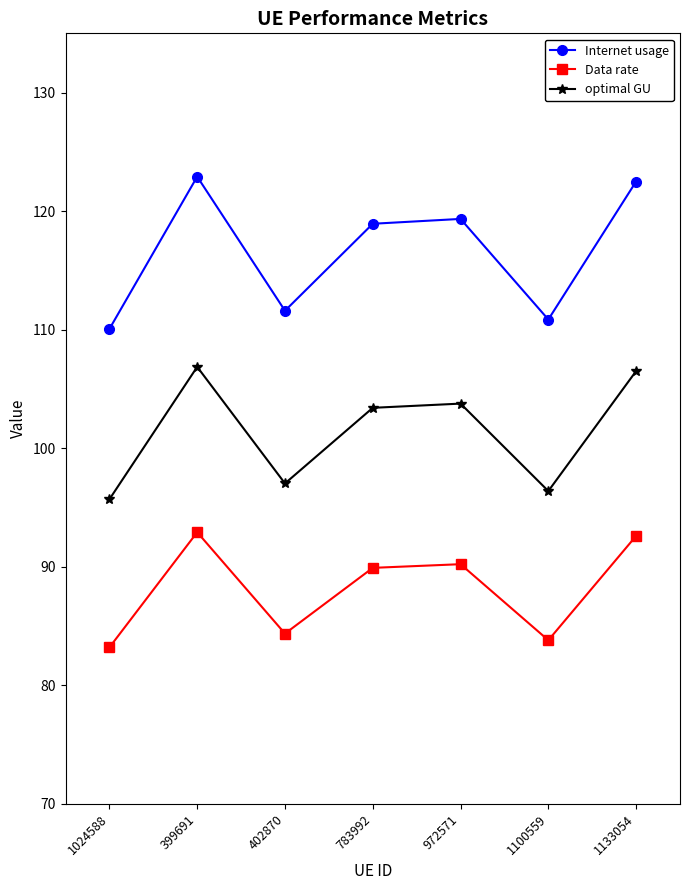

Rank the series at 972571 from highest to lowest value.

Internet usage, optimal GU, Data rate